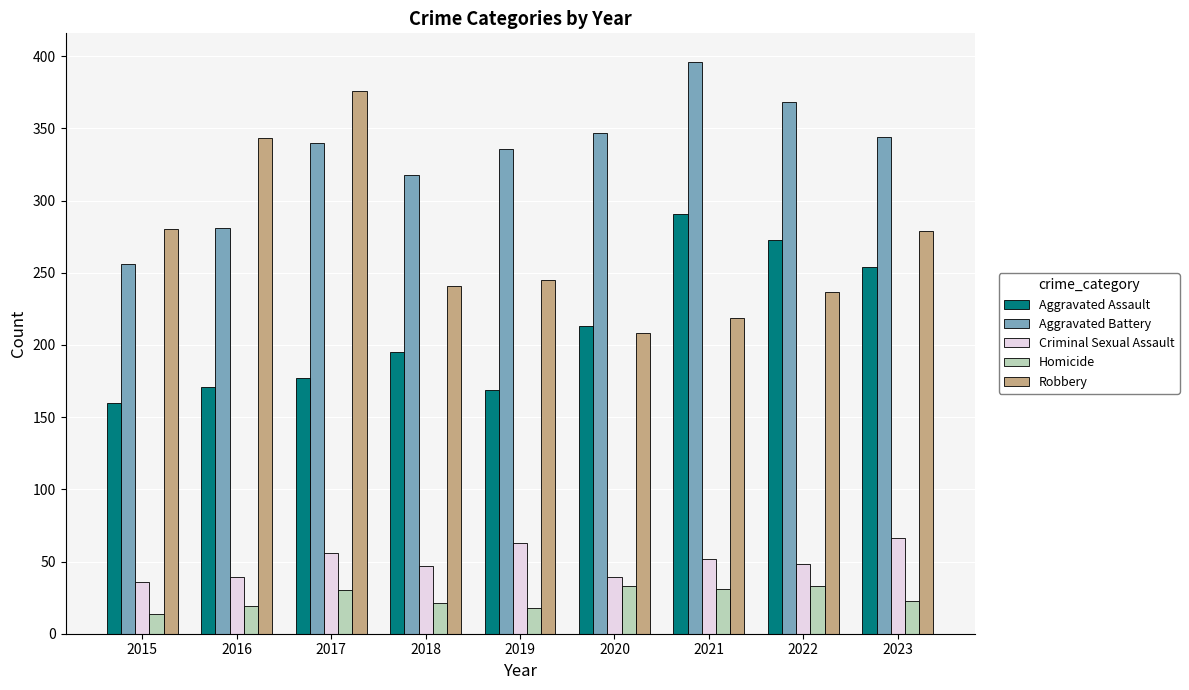

At which label is Aggravated Assault closest to 225?

2020